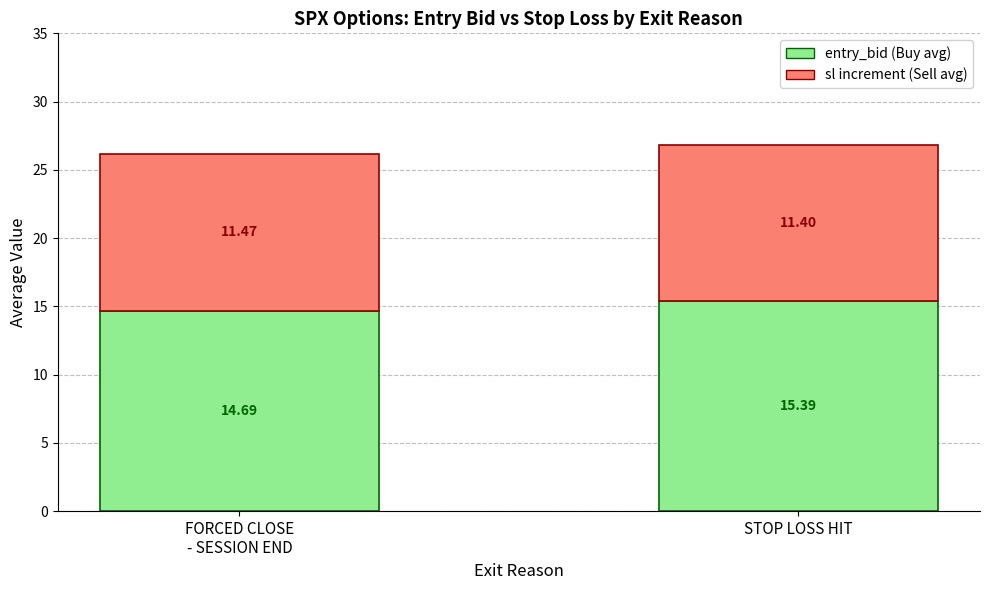

At which category is the sum across all series the highest?

STOP LOSS HIT